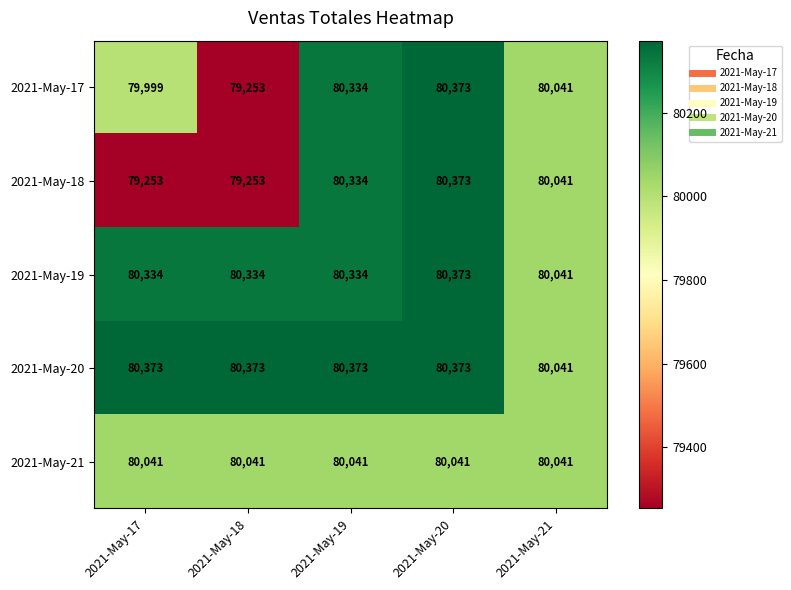

The 2021-May-21 series shows 80041 at 2021-May-21. True or false?

True